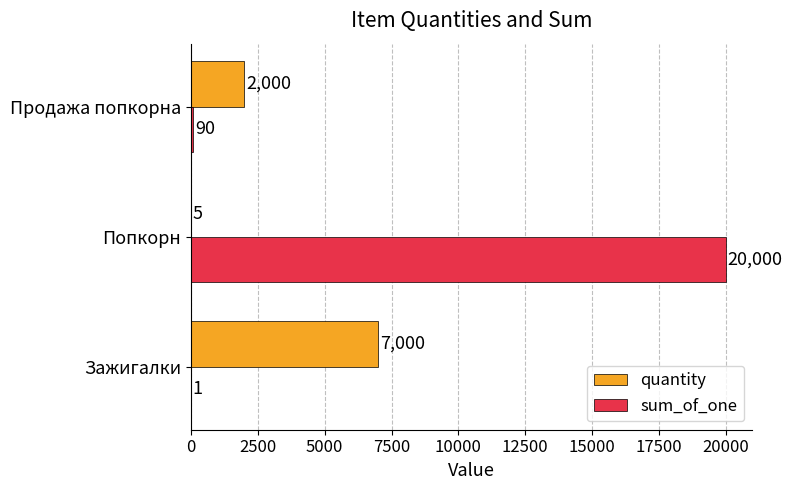

What is the highest value of the sum_of_one series?

20000